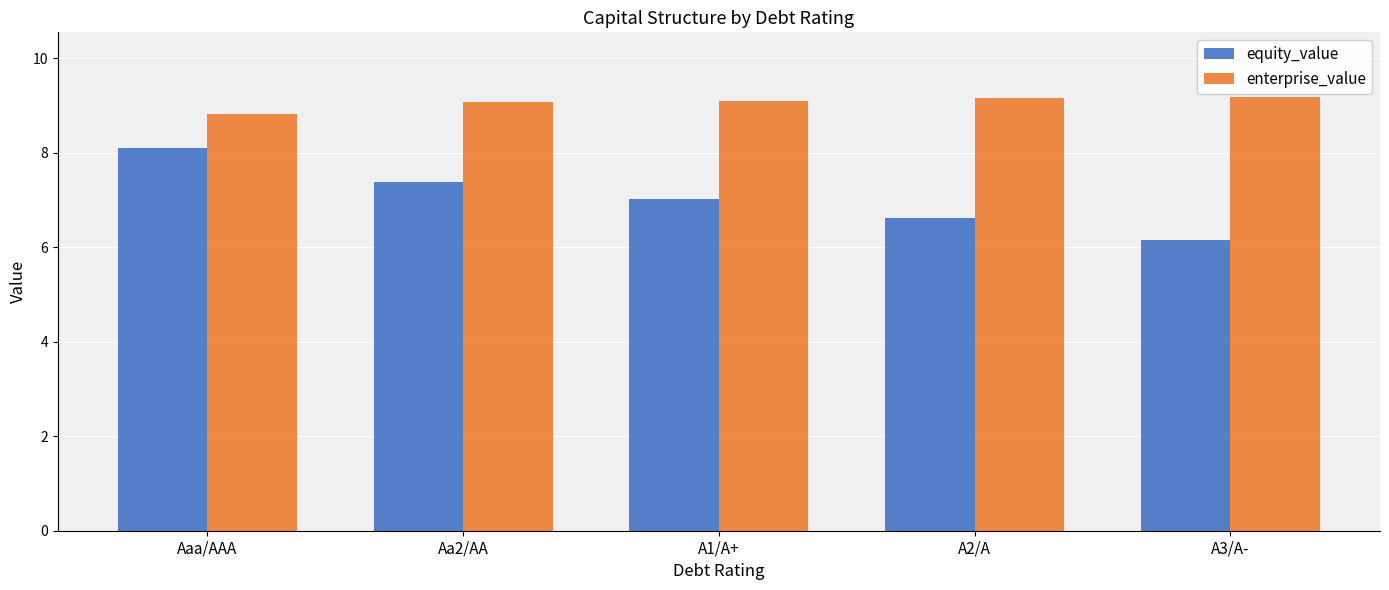

List the series in order of their peak value, highest first.

enterprise_value, equity_value